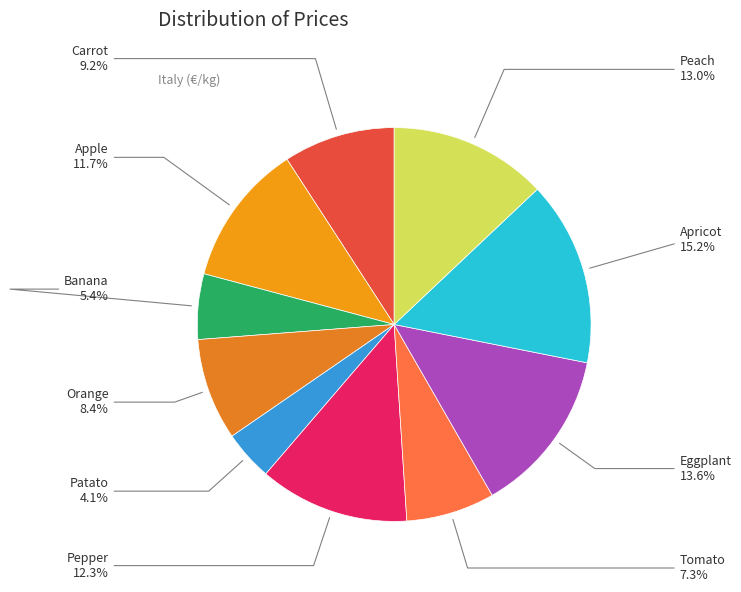

Is it true that Orange is 8% of the pie?

True